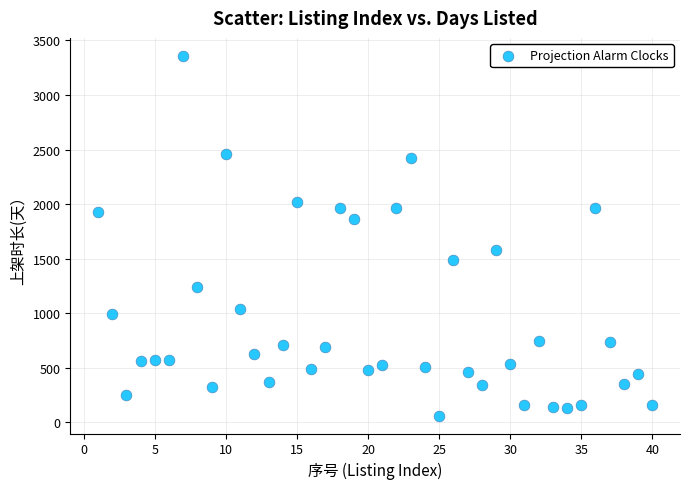

What is the range of Y values (max minus min)?

3295